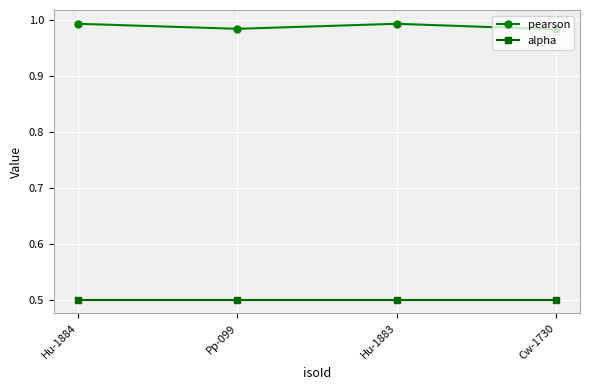

How many lines are shown in the chart?

2